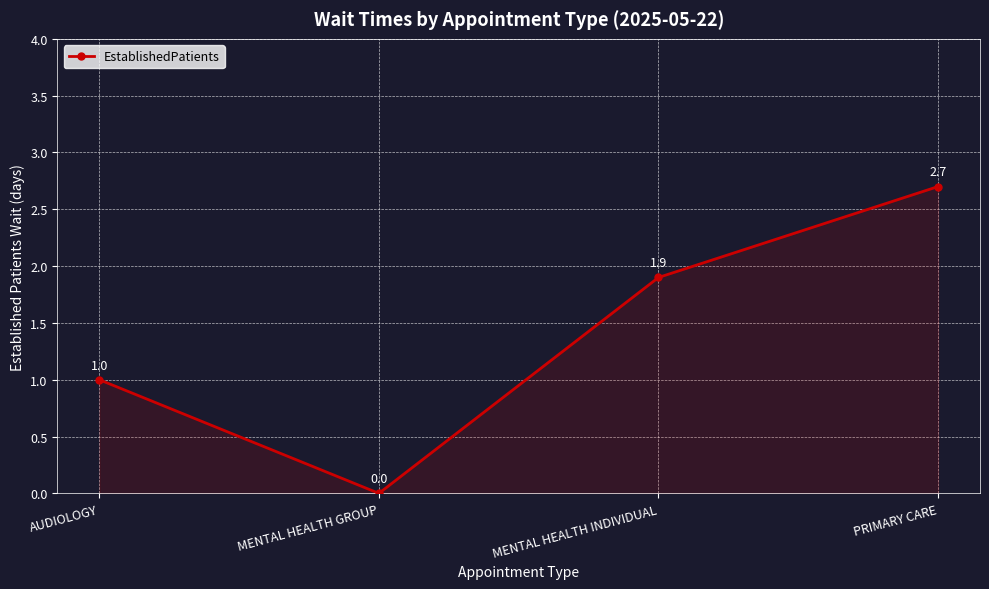

At which category does the chart reach its peak across all series?

PRIMARY CARE